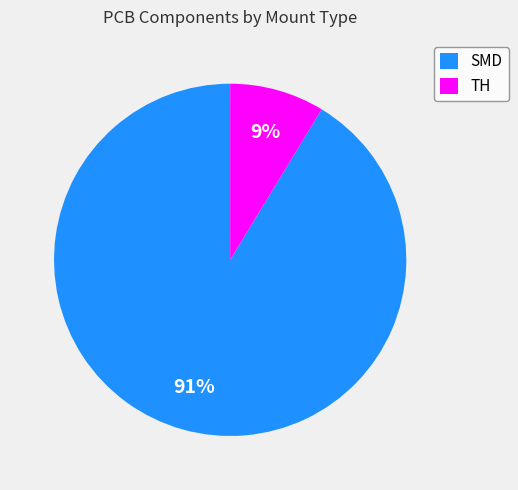

What percentage is the SMD slice, to the nearest percent?

91%